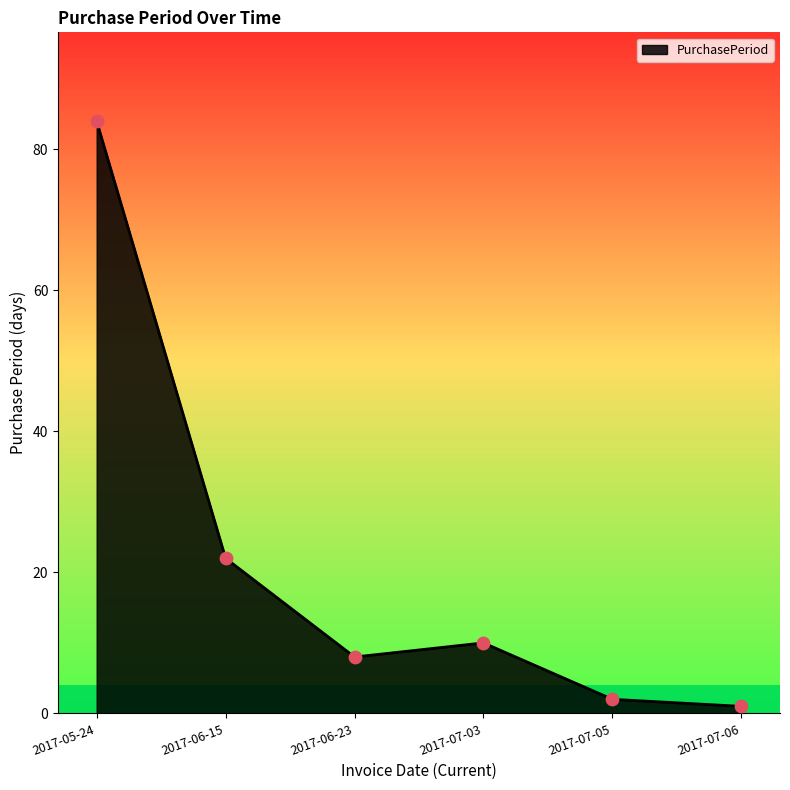

Approximately how many times larger is the value at 2017-07-05 compared to 2017-06-15?

0.1